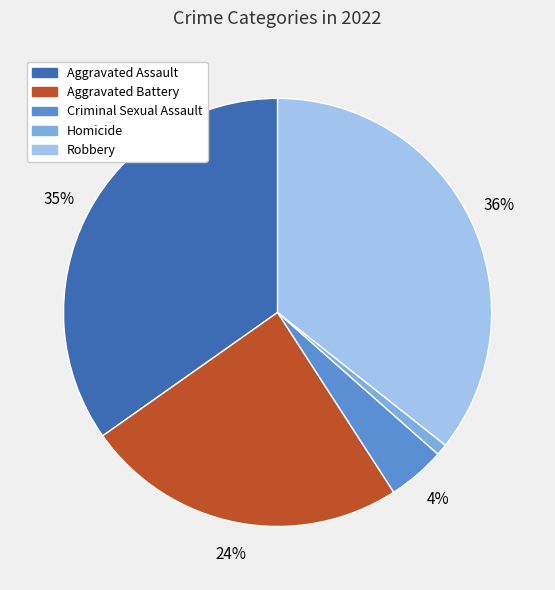

To the nearest percent, what portion does Robbery represent?

36%